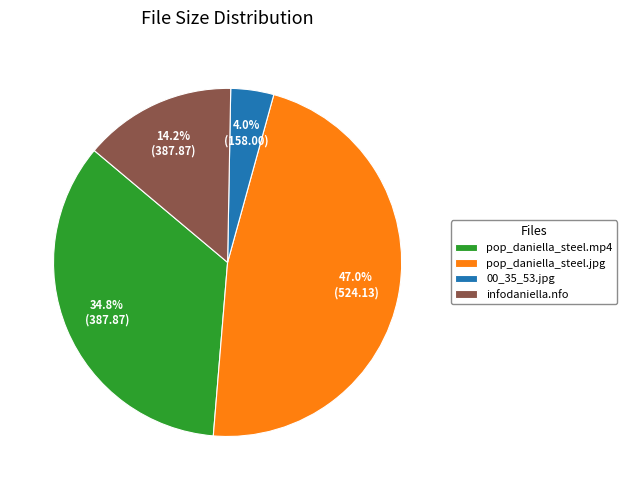

How many slices are in this pie chart?

4